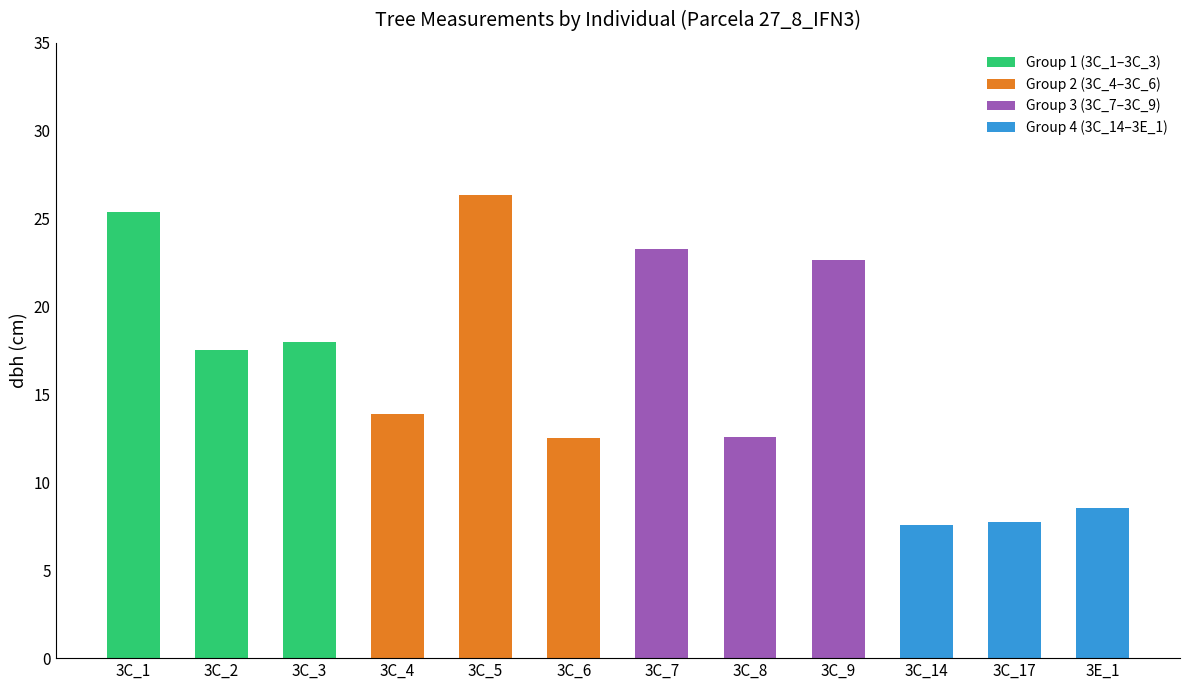

Is it true that the value at 3C_4 is 21.3?

False